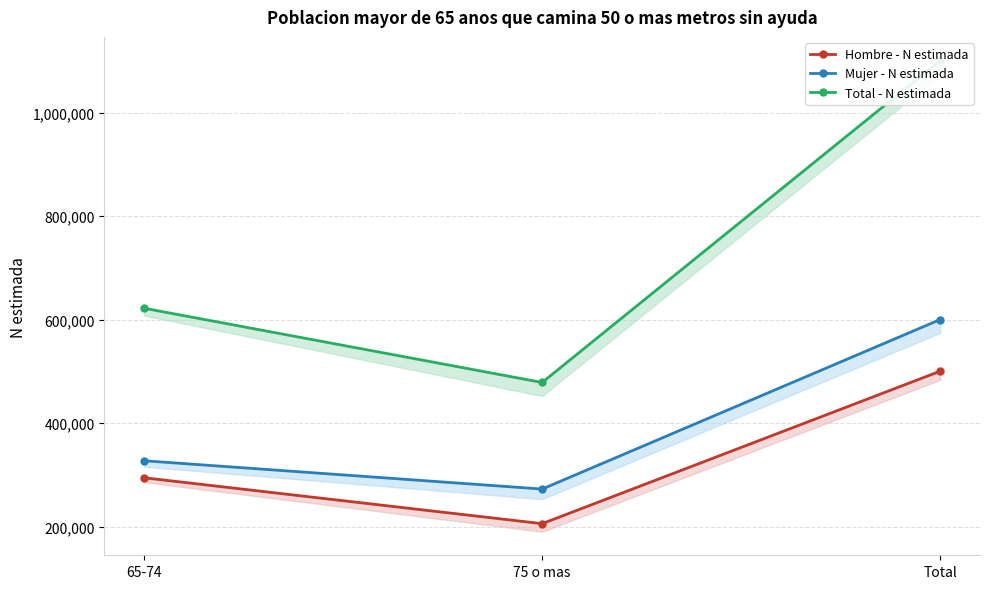

Which series has the largest total across all categories?

Total - N estimada